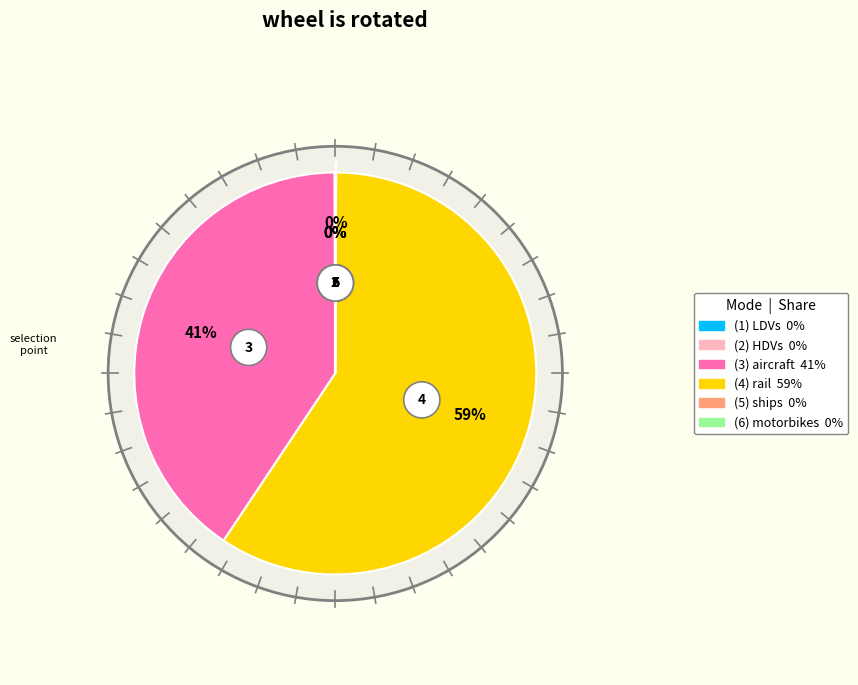

To the nearest percent, what is the average slice percentage?

17%